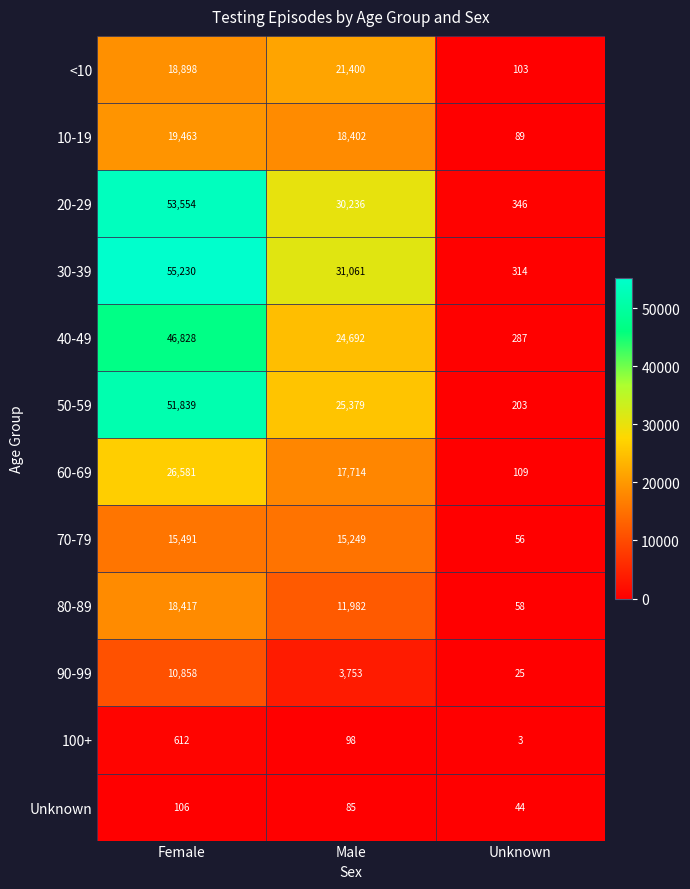

Rank the series at Unknown from highest to lowest value.

20-29, 30-39, 40-49, 50-59, 60-69, <10, 10-19, 80-89, 70-79, Unknown, 90-99, 100+